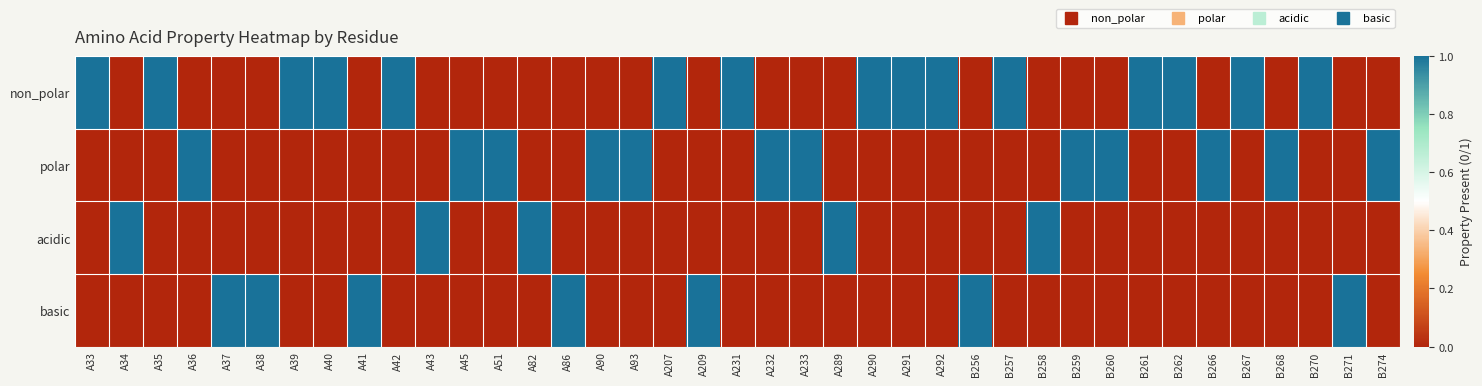

List the series in order of their peak value, highest first.

non_polar, polar, acidic, basic